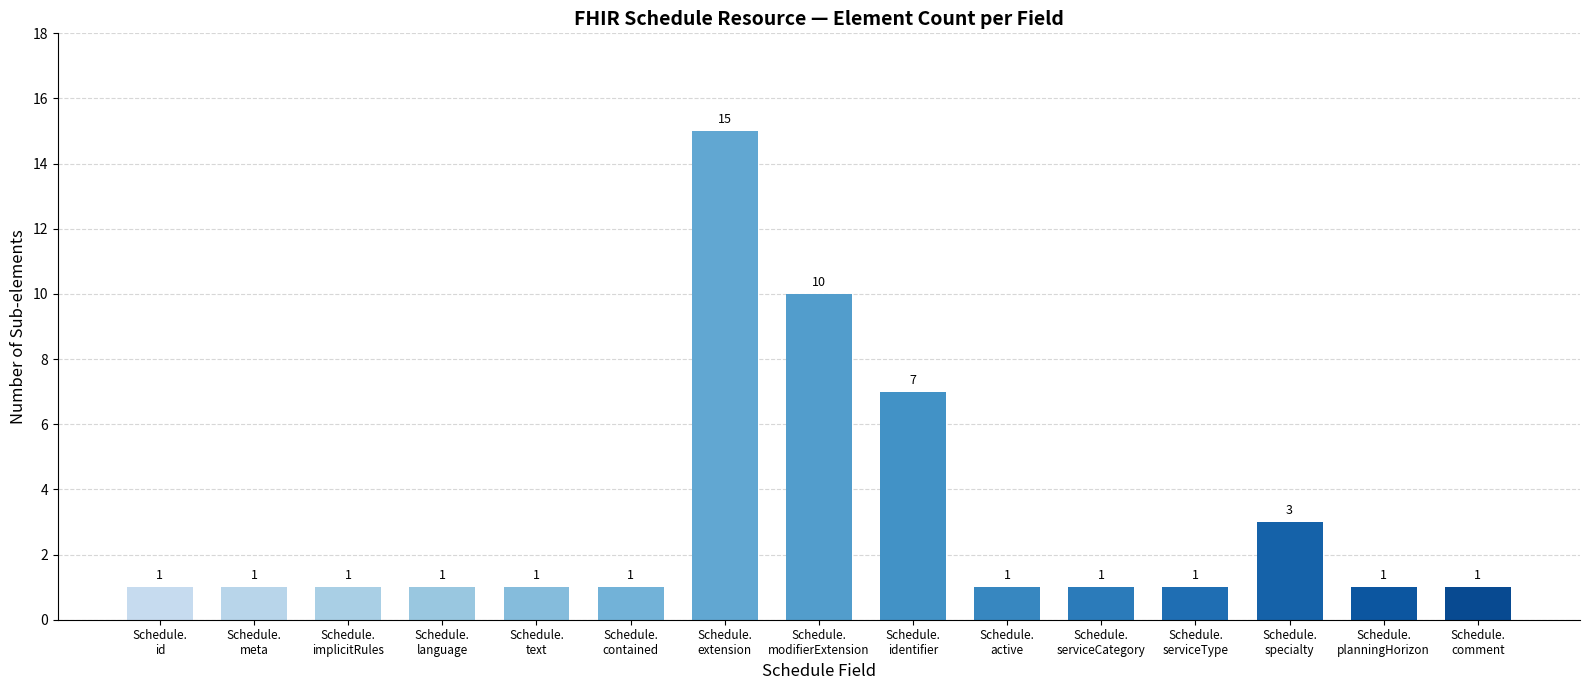

What is the value of the 11th bar from the left?

1